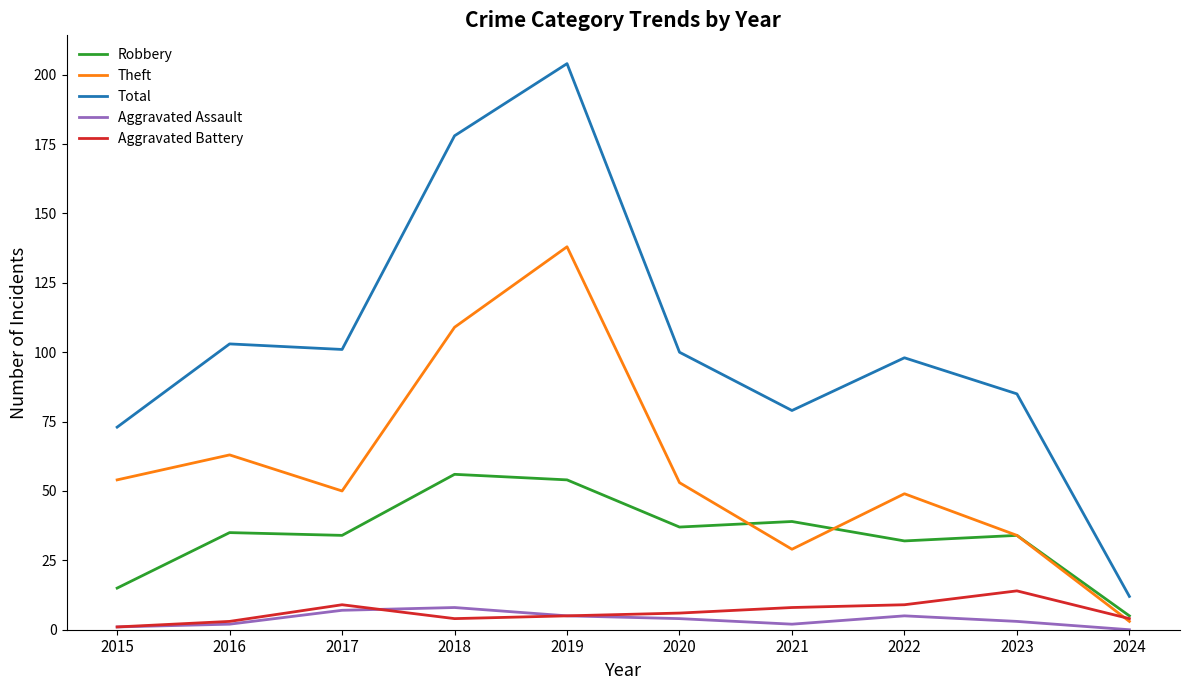

How many lines are shown in the chart?

5